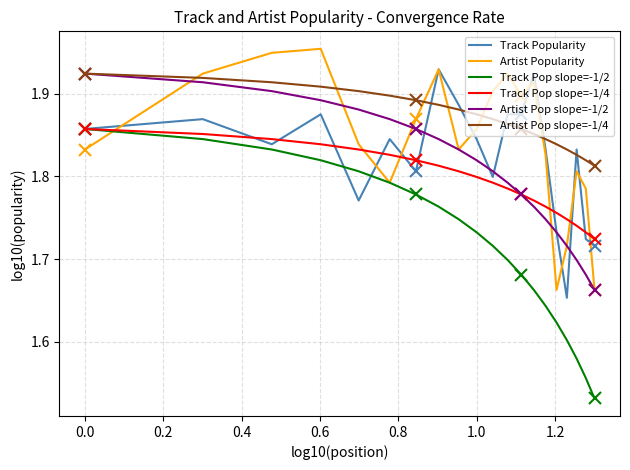

Which series has the largest total across all categories?

Artist Pop slope=-1/4